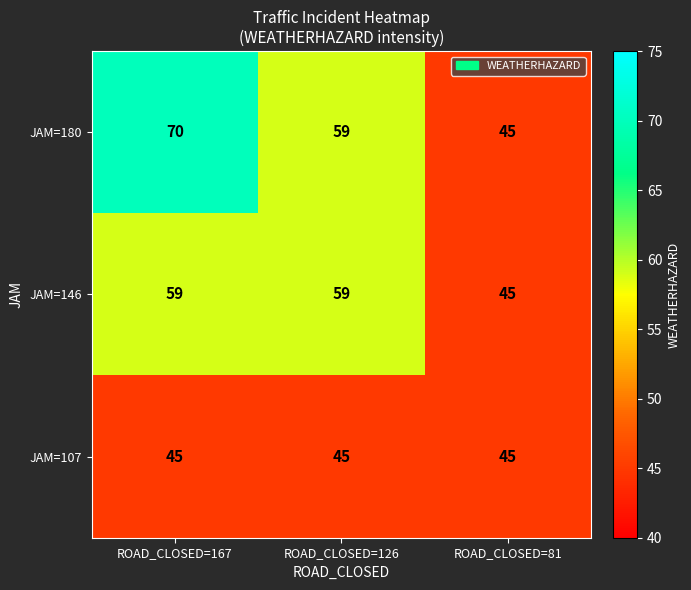

Which label corresponds to the largest value in the chart?

ROAD_CLOSED=167